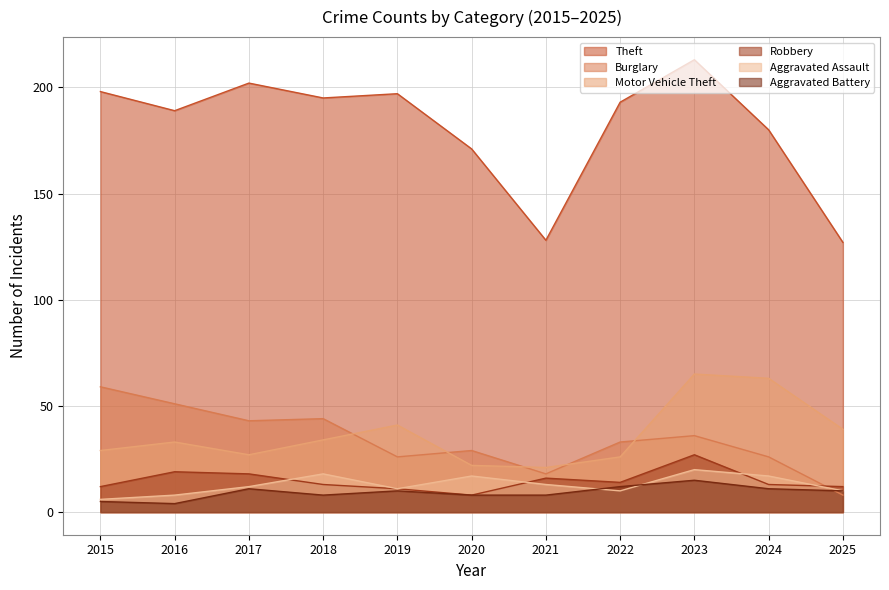

How many interior local valleys does the Aggravated Assault series have?

2